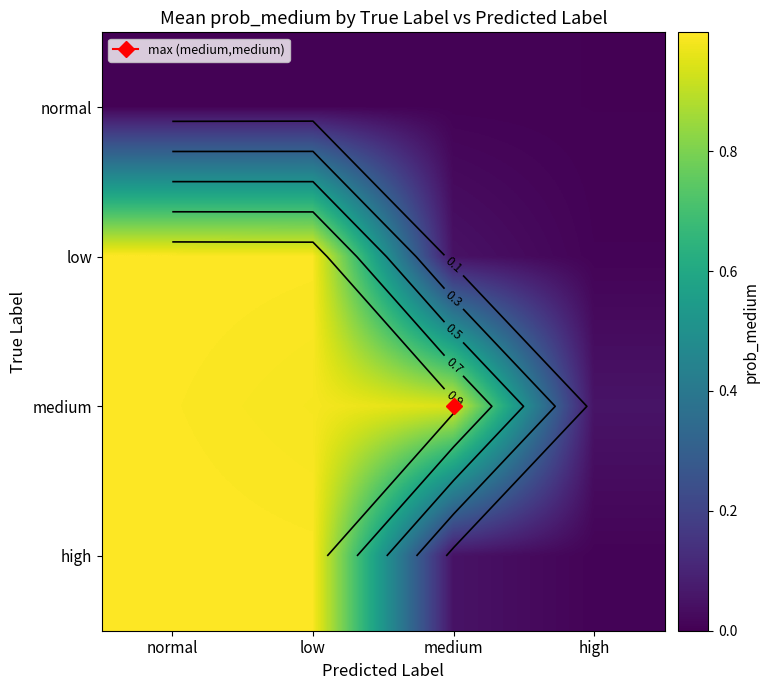

What is the sum of all low values?

2.1